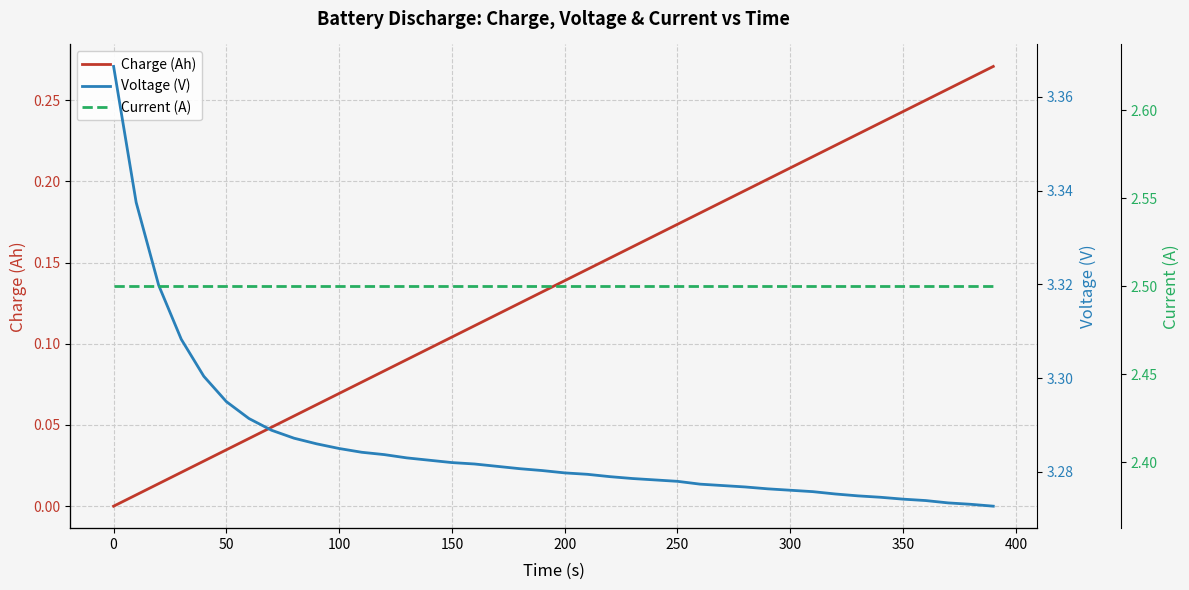

The Charge (Ah) series shows 0.2 at 21. True or false?

False